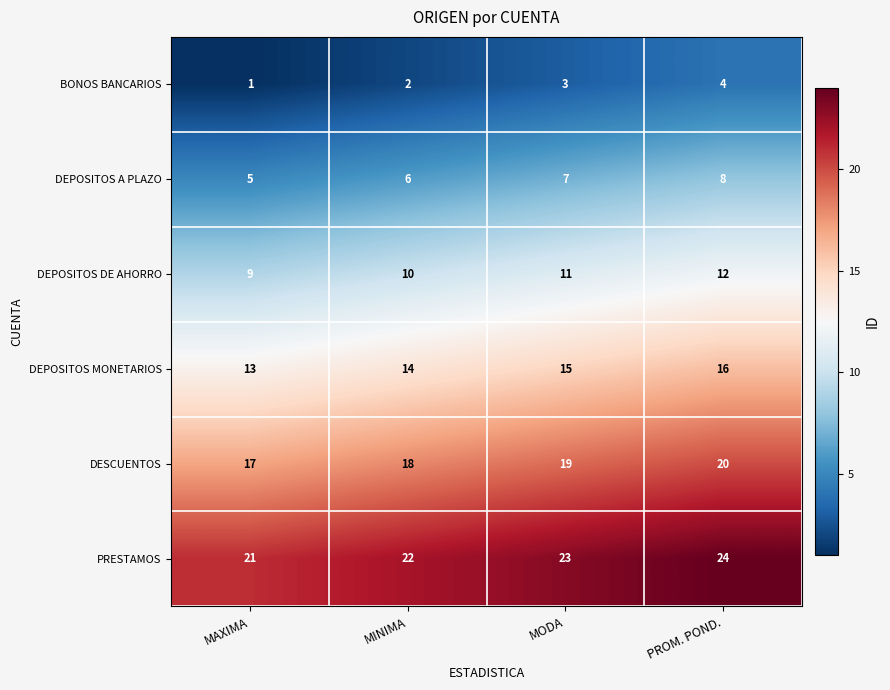

Count the DEPOSITOS MONETARIOS values in the range 14 to 16.

3